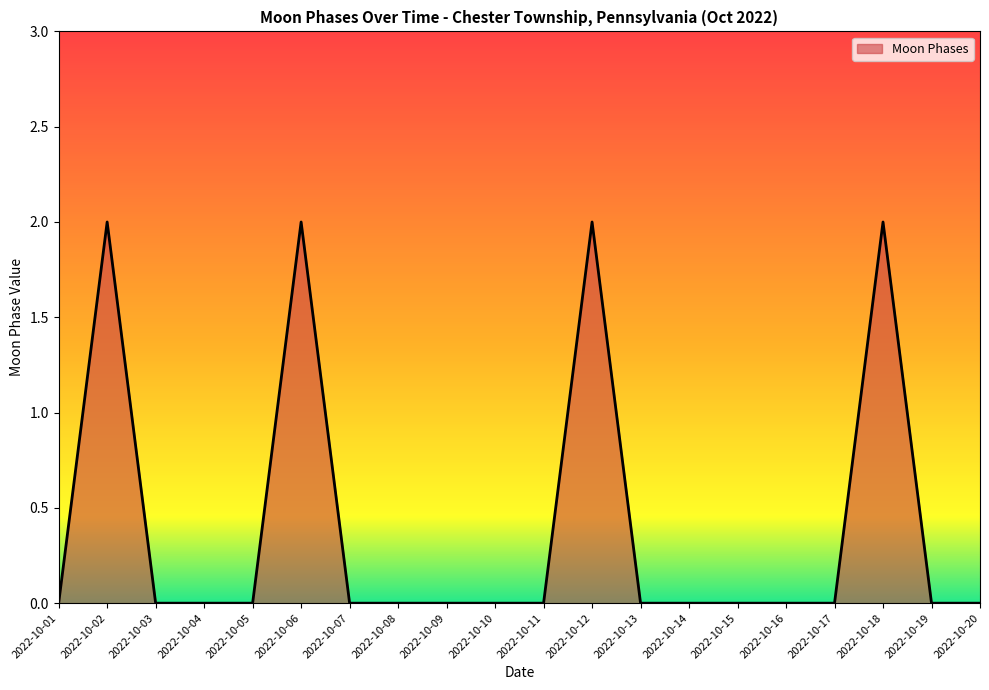

Is it true that the value at 2022-10-14 is 0?

True